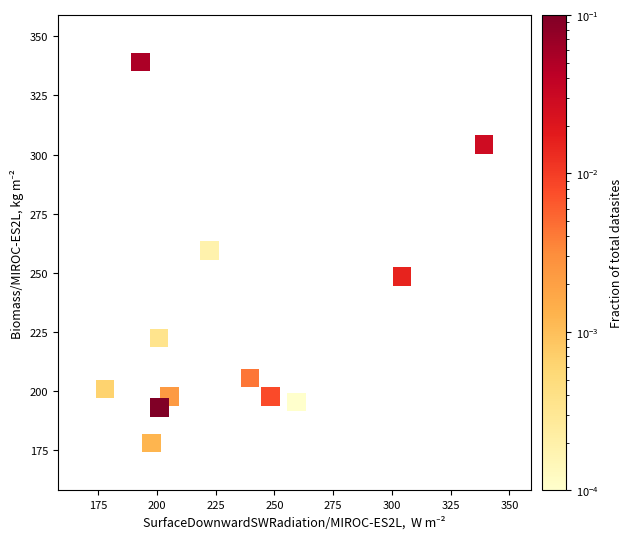

What is the range of Y values (max minus min)?

161.3